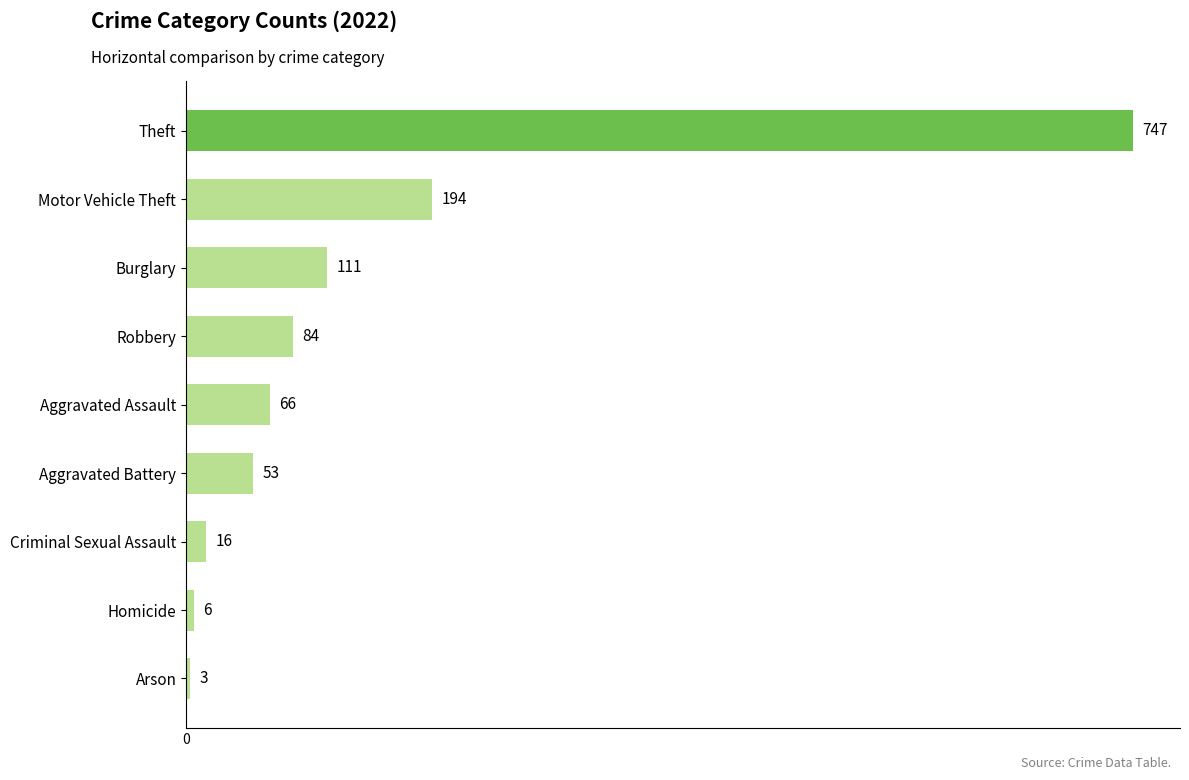

The chart shows a value of 16 at Criminal Sexual Assault. True or false?

True